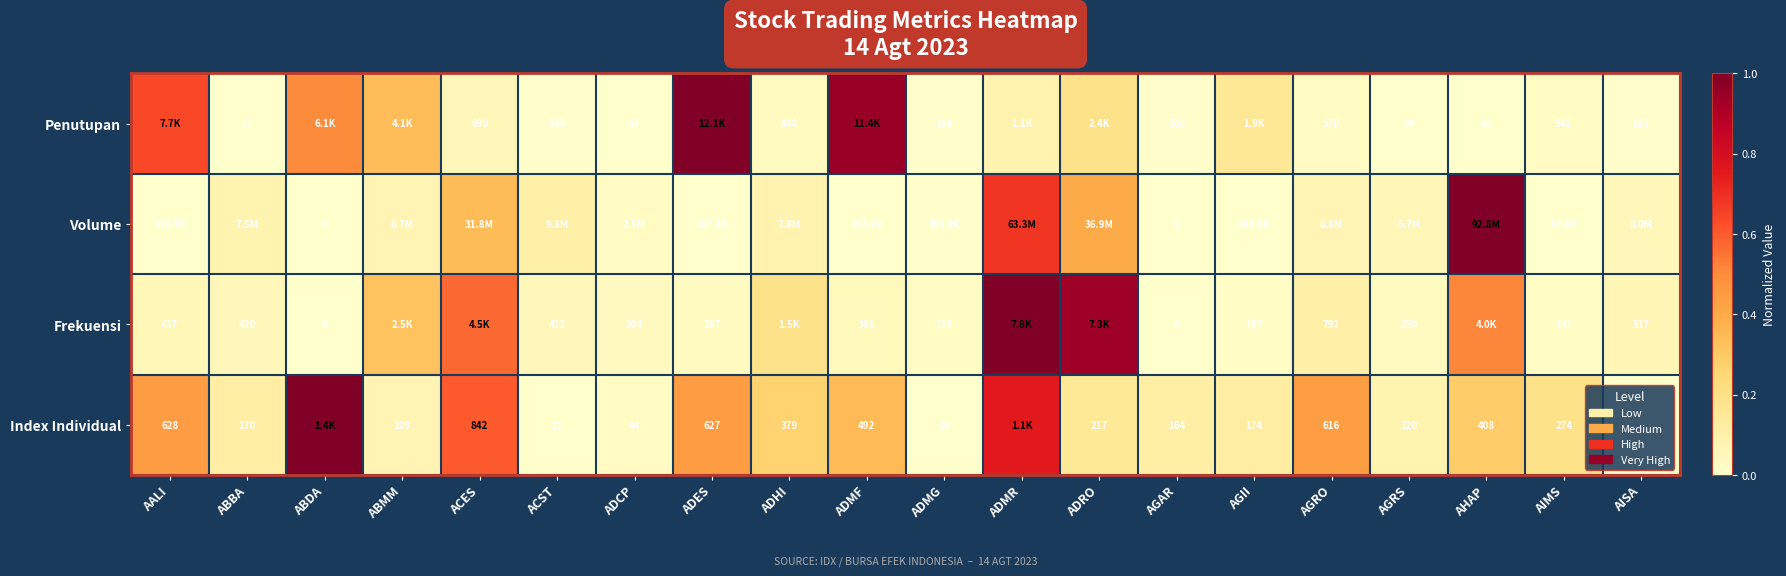

Is the value of Frekuensi at ADMF greater than the value of Index Individual at AGRS?

Yes